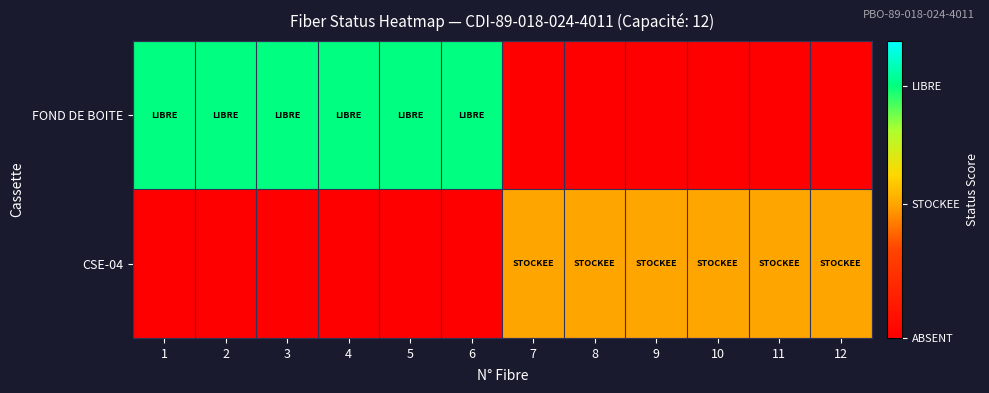

Count the number of data series in this chart.

2